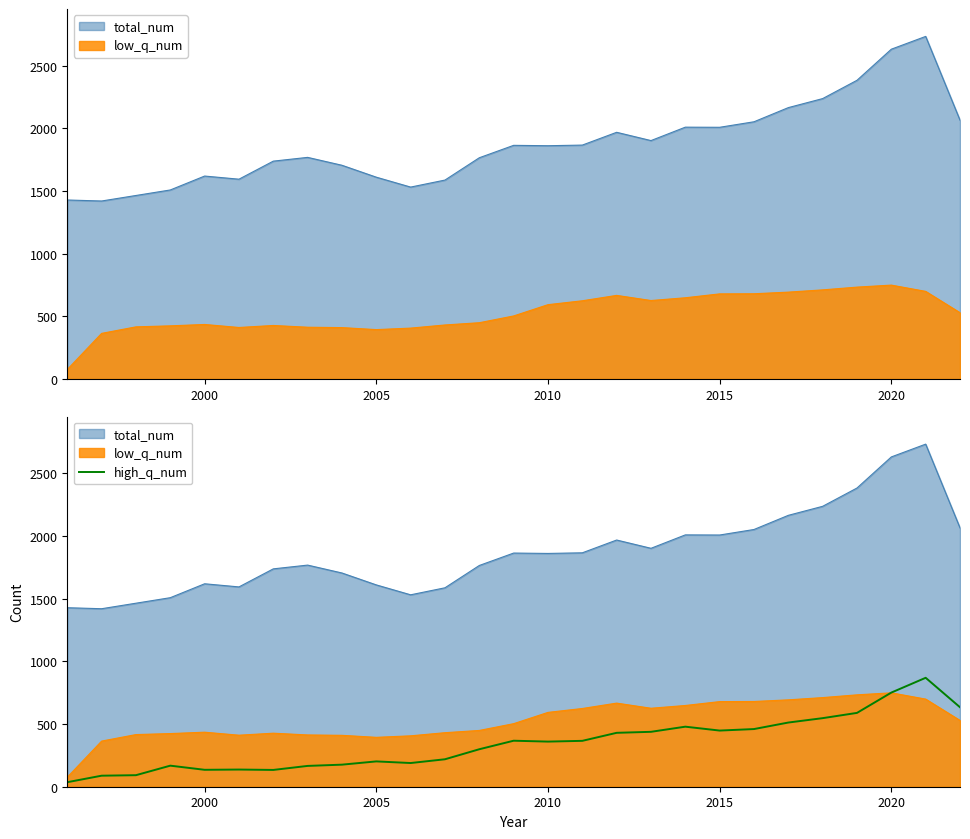

Does the chart have visible grid lines?

No